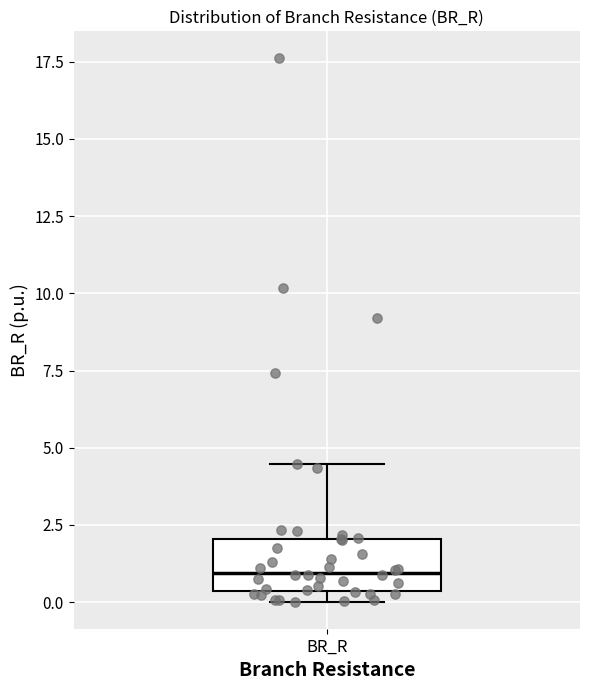

Where is the upper edge of the box for BR_R on the y-axis? The values are not printed on the chart, so give them approximately, as read against the axis.

2.0